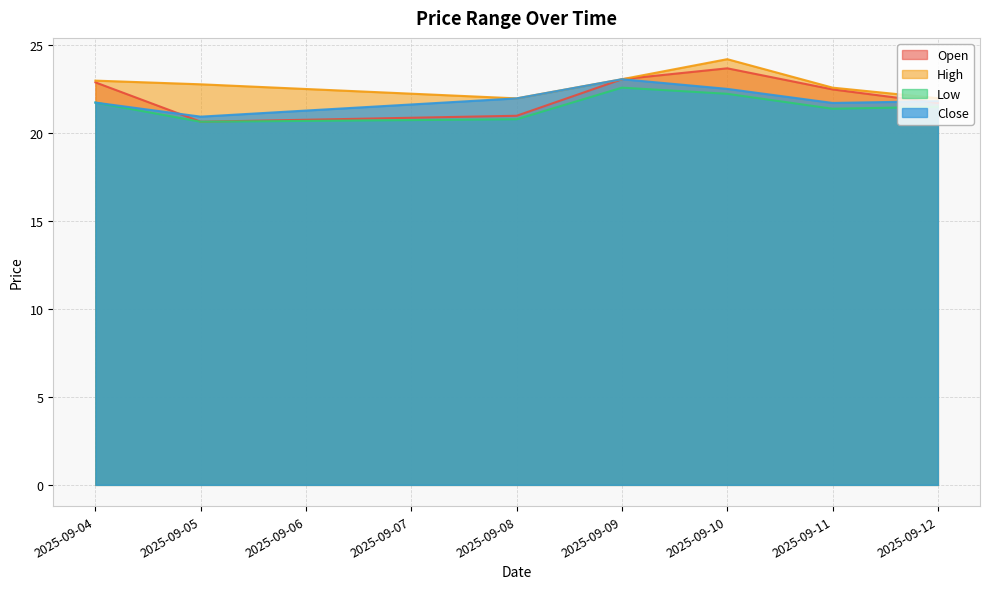

True or false: Close and High cross at least once.

False